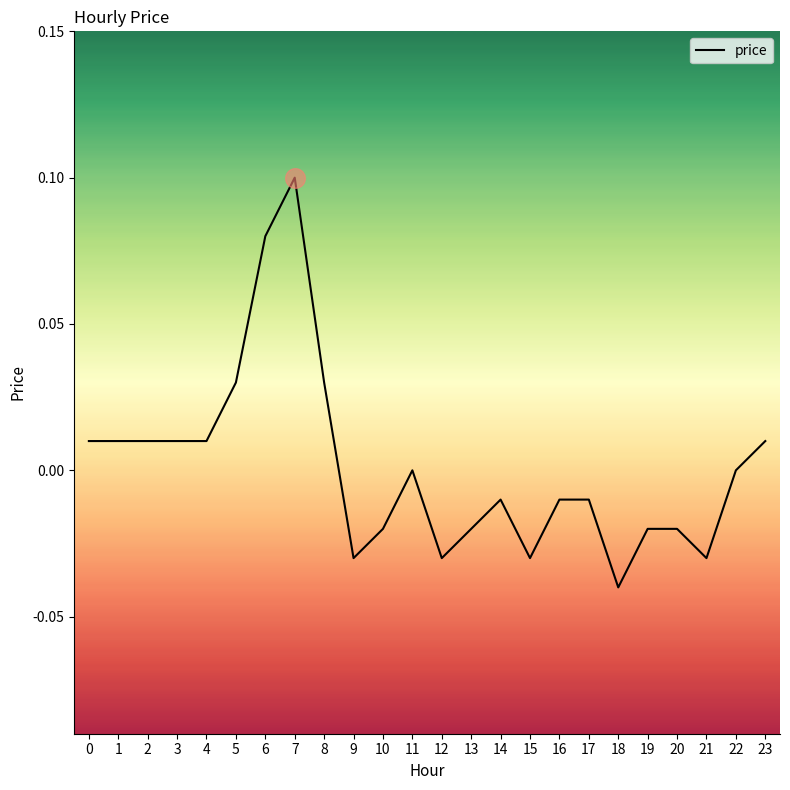

Which has a higher value, 23 or 10?

23